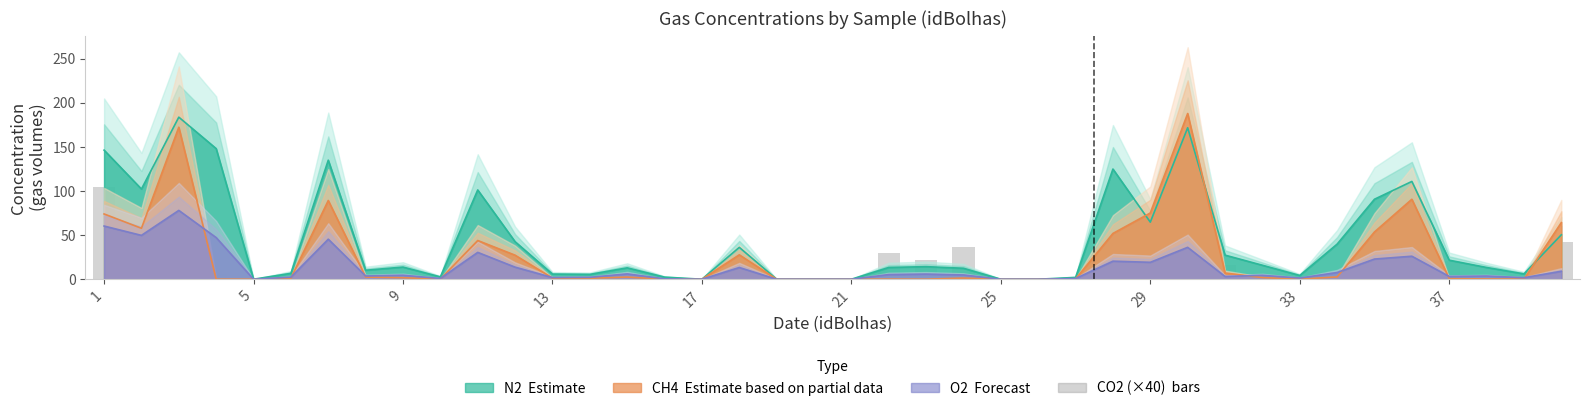

At which category does the chart reach its minimum across all series?

5